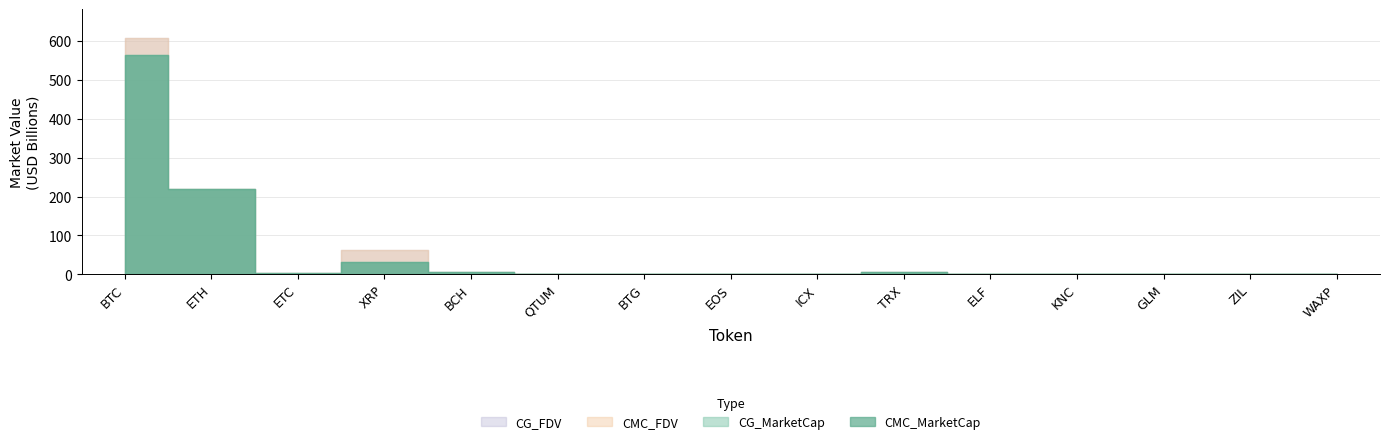

Does the chart have visible grid lines?

Yes